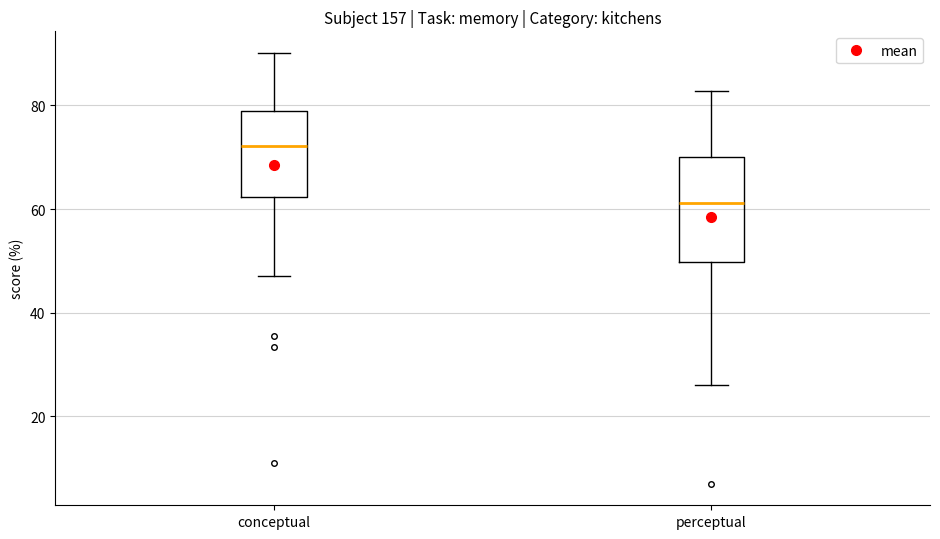

Where does the median line of the box for perceptual sit on the y-axis? The values are not printed on the chart, so give them approximately, as read against the axis.

62